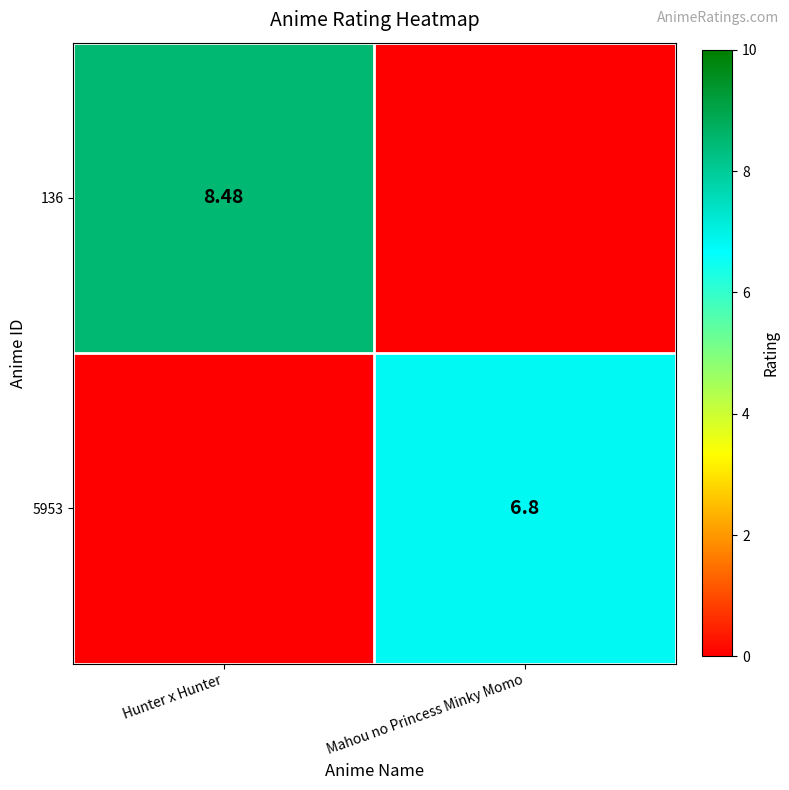

Is the value of 136 at Mahou no Princess Minky Momo greater than the value of 5953 at Mahou no Princess Minky Momo?

No